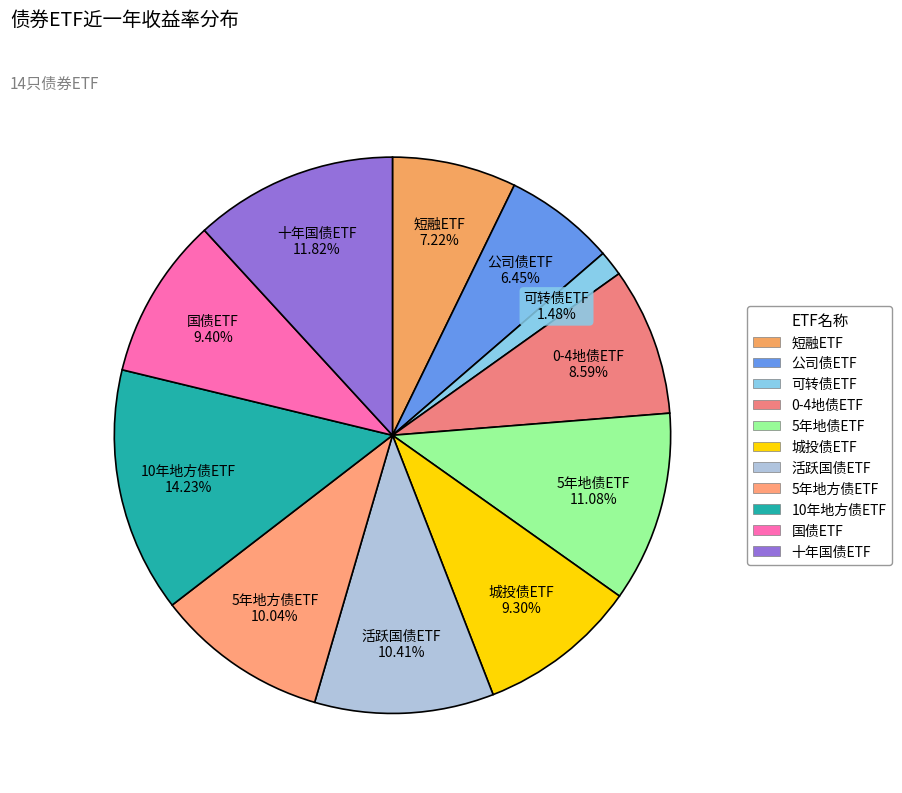

Does any single category account for the majority?

No